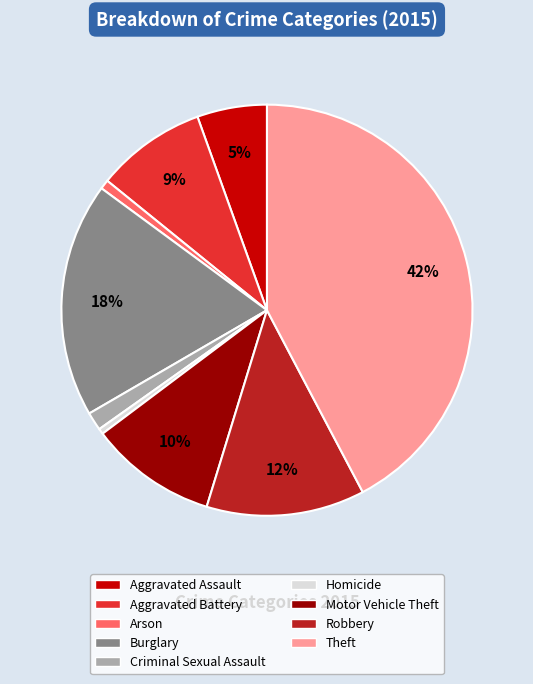

How many slices are in this pie chart?

9